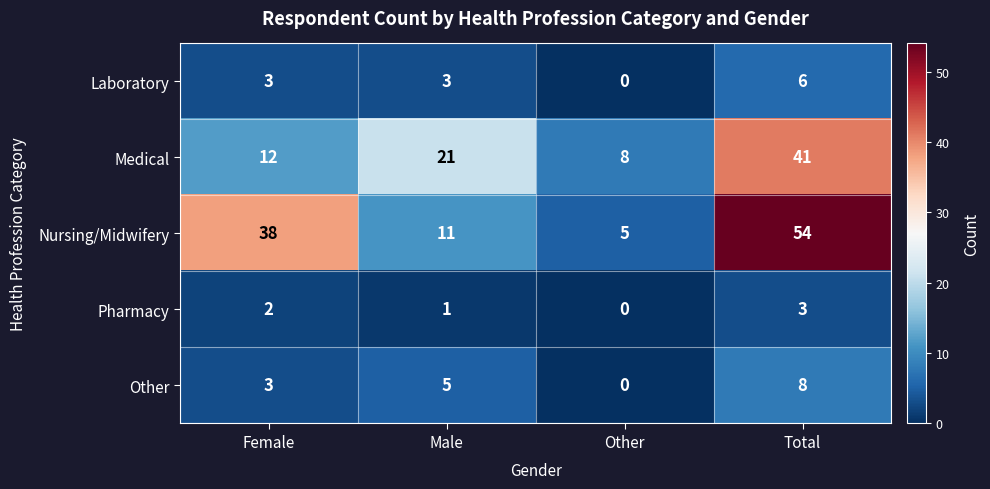

At how many categories does at least one series exceed 13?

3